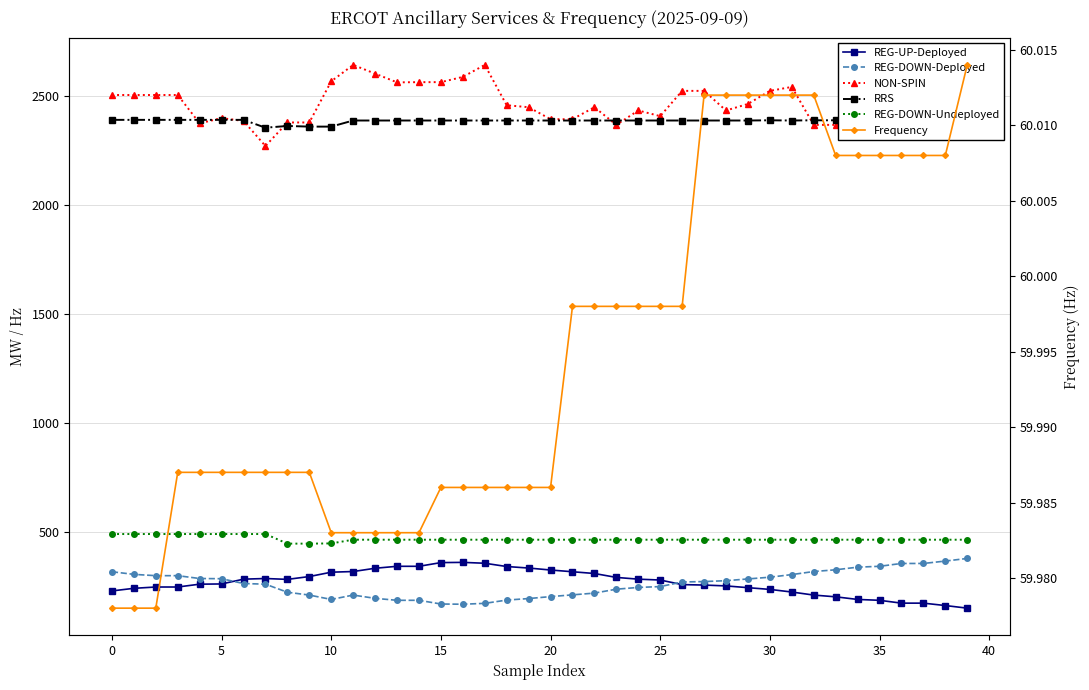

What is the difference between the RRS values at 37 and 25?

1.0